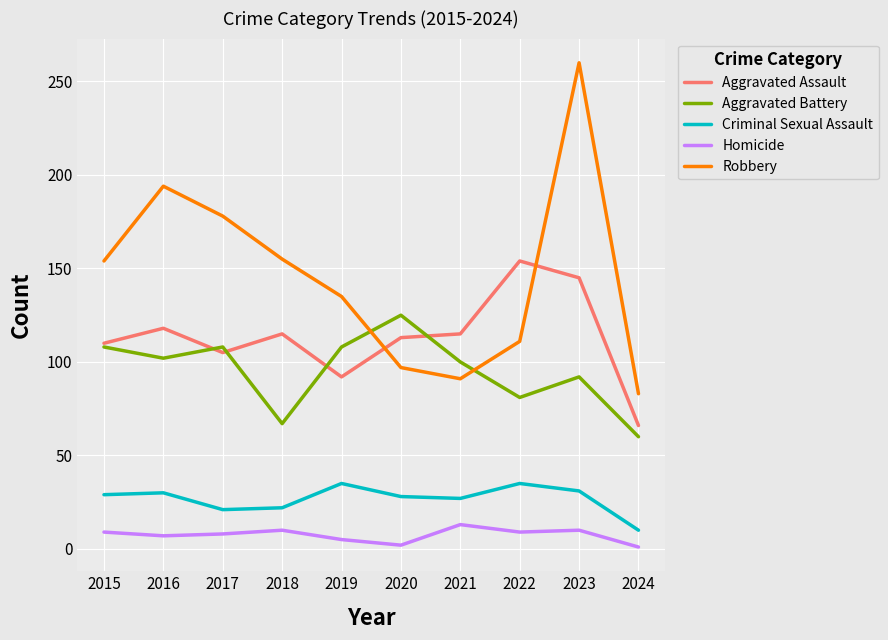

What is the difference between the Homicide values at 2022 and 2020?

7